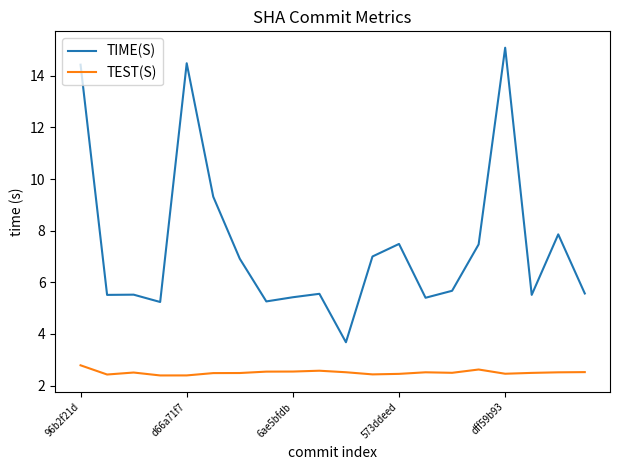

In TIME(S), how many points are higher than both neighbors (excluding endpoints)?

6